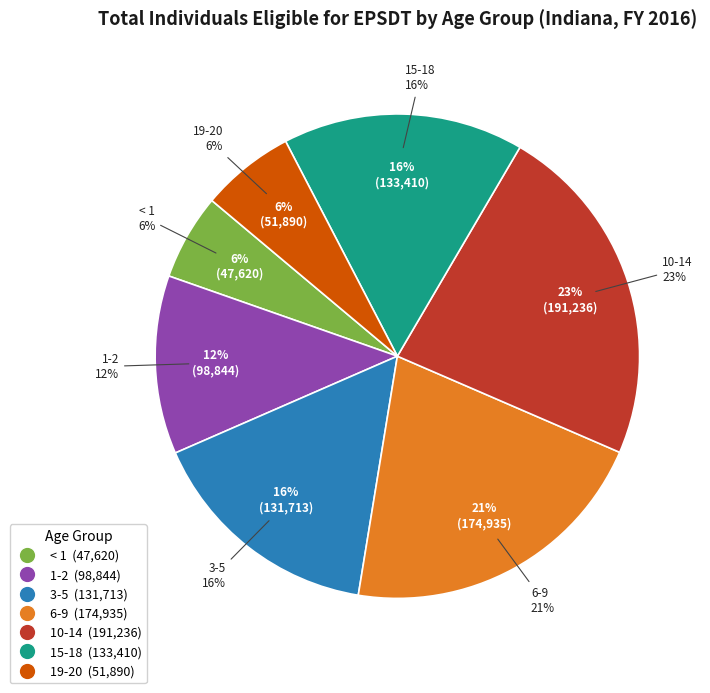

To the nearest percent, what is the difference between the 1-2 and < 1 slice percentages?

6%